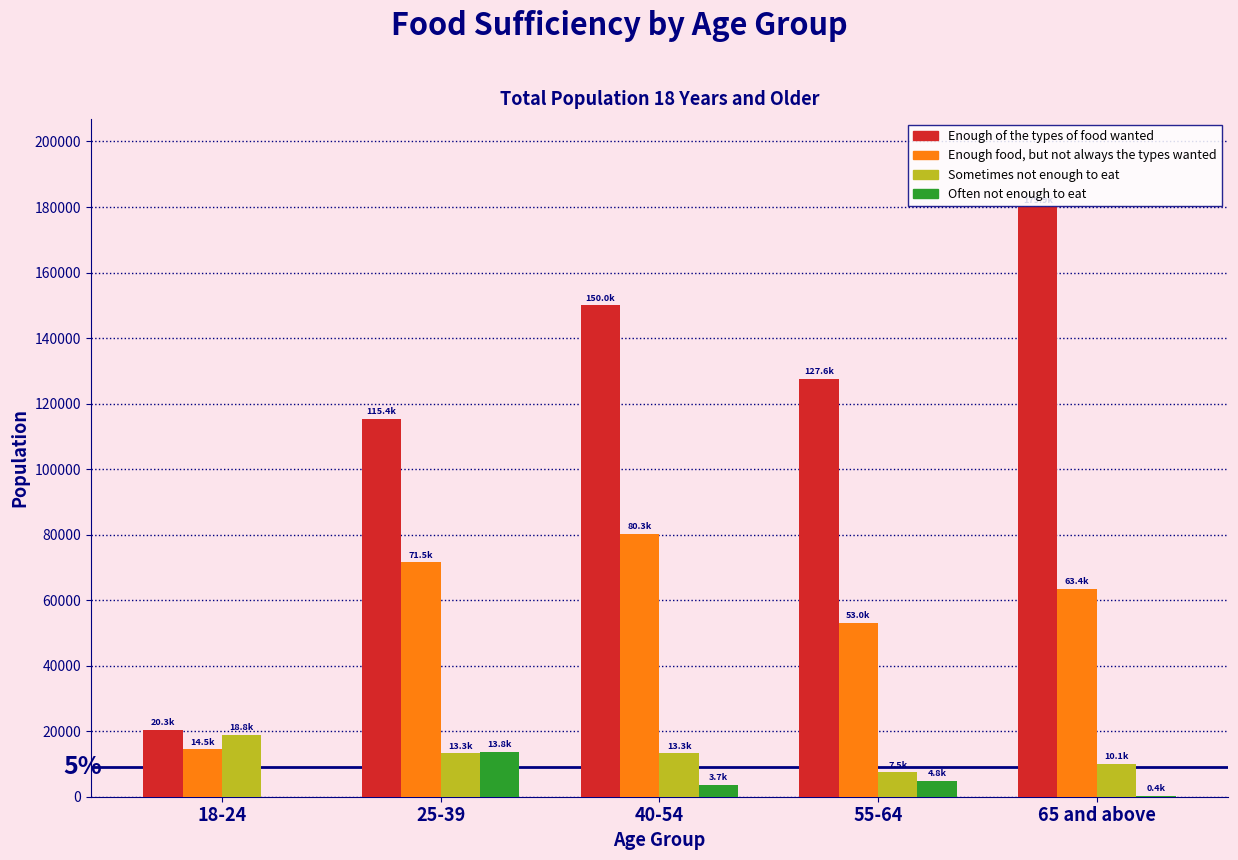

The value of Enough of the types of food wanted at 25-39 is 61294. True or false?

False